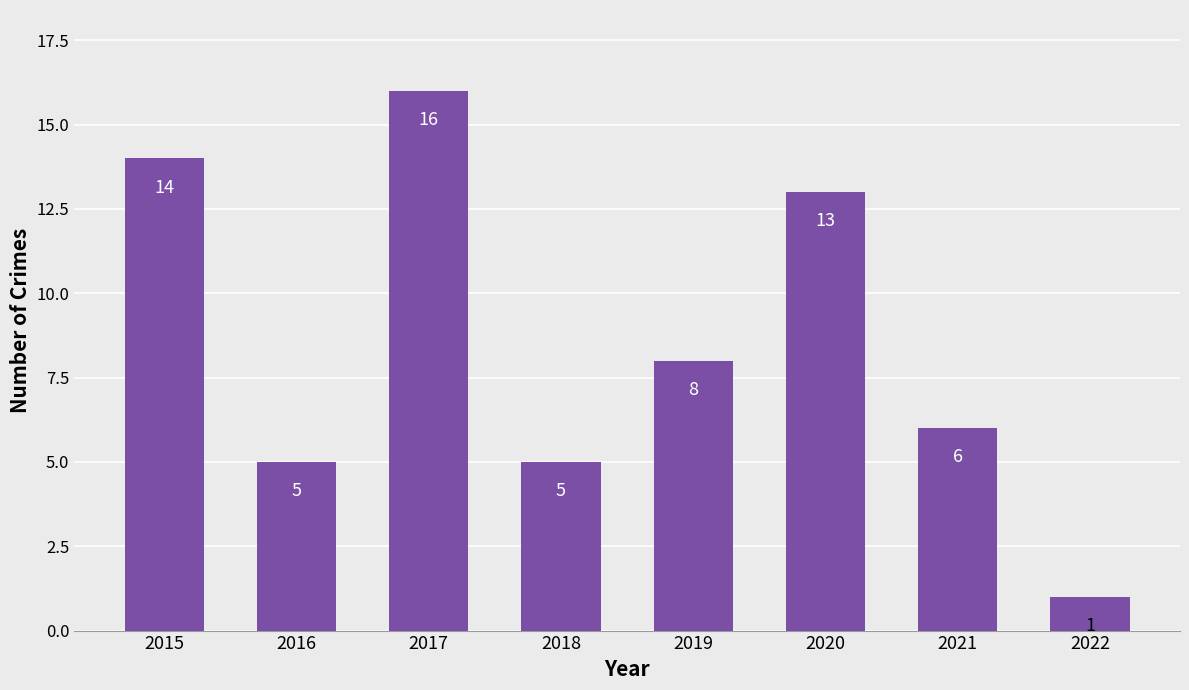

True or false: the data shows 1 at 2022.

True